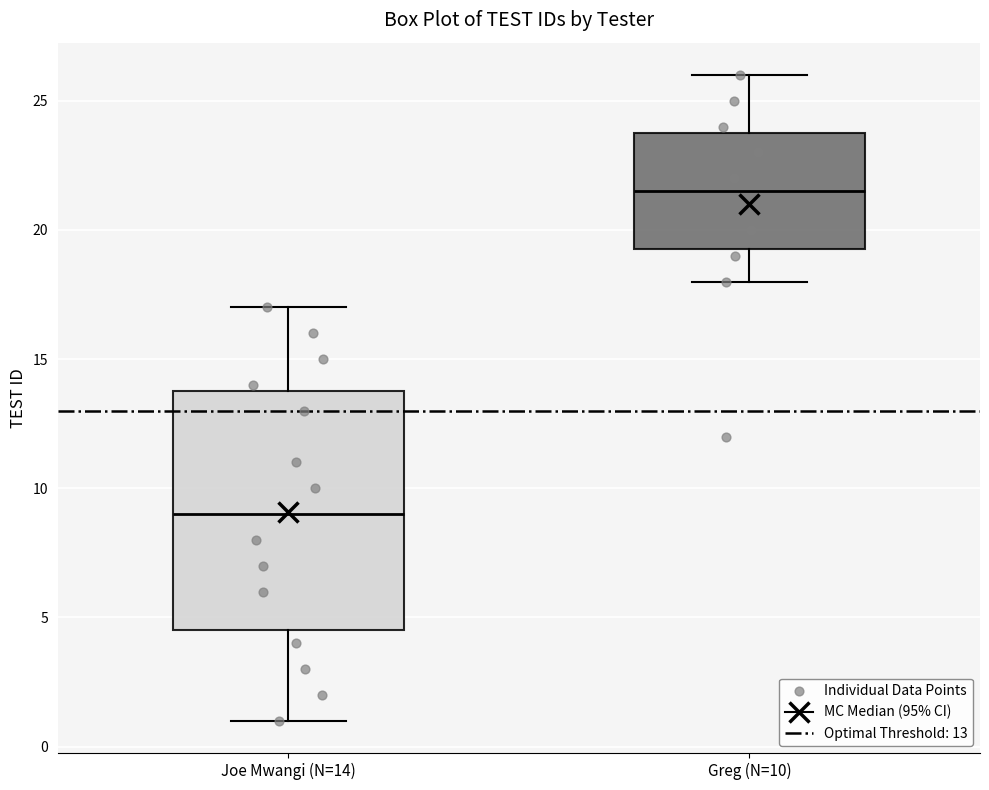

Reading left to right, transcribe this box plot: for each box, give where its median line is, the range the box spans, and where its two whiskers end, as read against the y-axis. The values are not printed on the chart, so give them approximately, as read against the axis.

Joe Mwangi (N=14): median 9.0, box 4.5 to 14.0, whiskers 1.0 to 17.0
Greg (N=10): median 21.5, box 19.5 to 24.0, whiskers 18.0 to 26.0